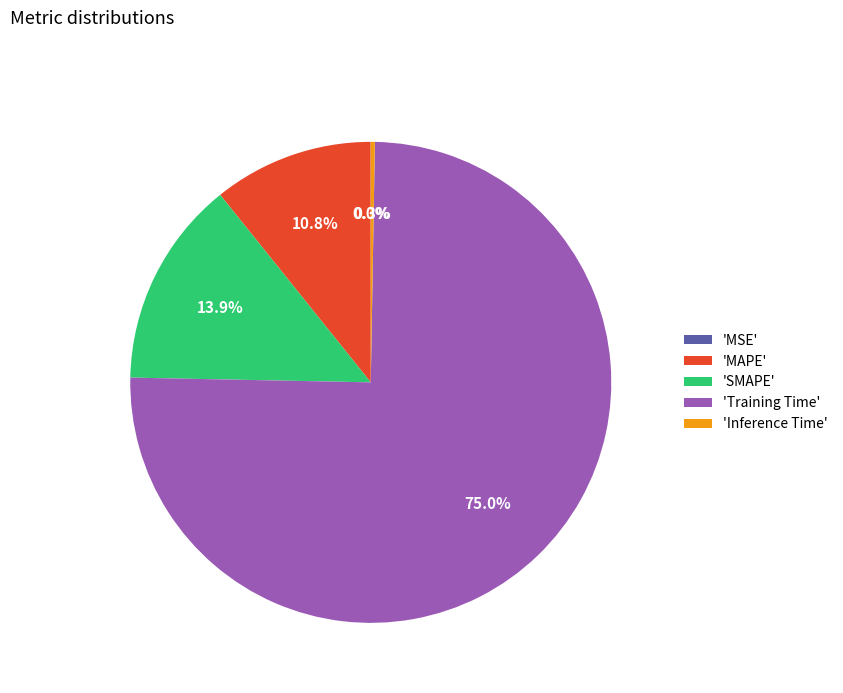

What is the largest slice in the pie chart?

'Training Time'